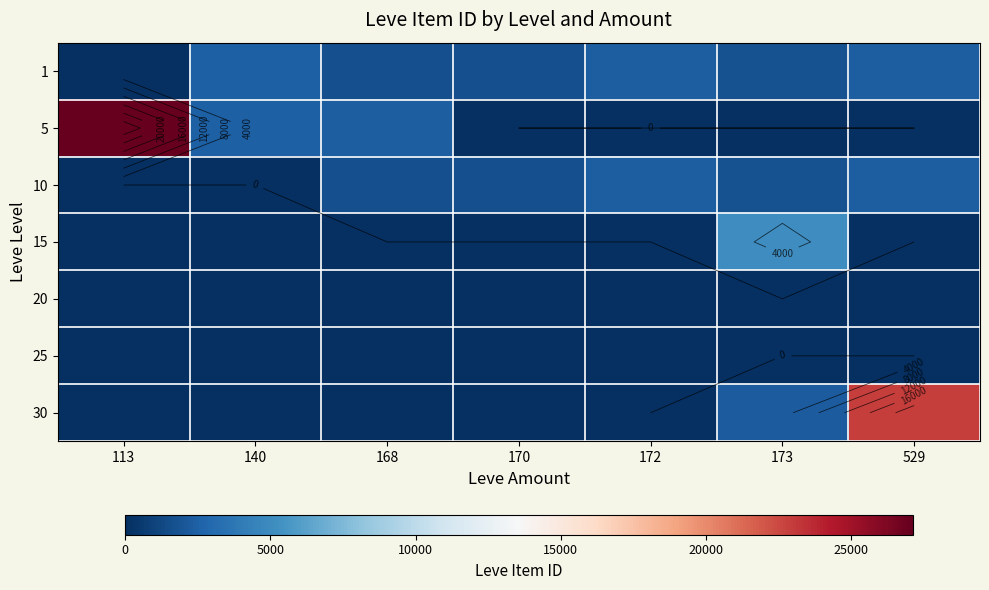

Is it true that 30 equals -13284 at 170?

False